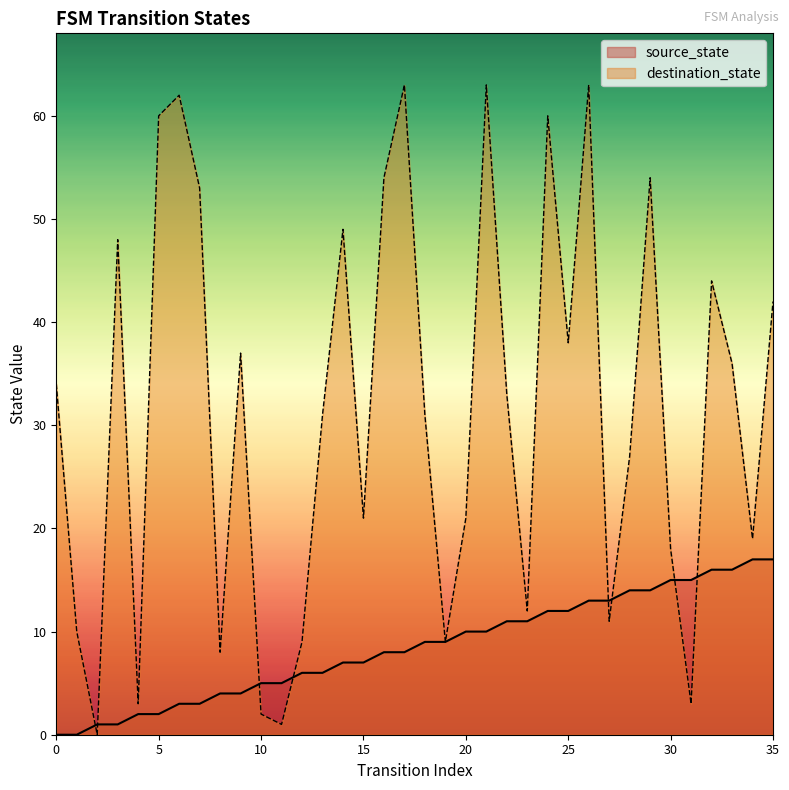

What is the difference between the source_state values at 1 and 10?

5